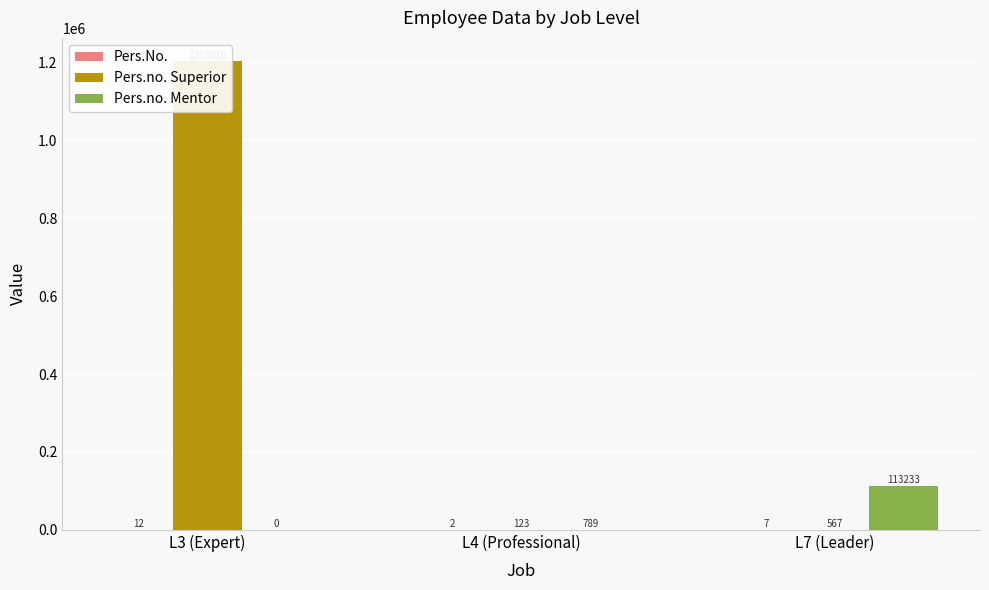

Reading right to left, list all the values displayed in this chart.

Pers.No.: L7 (Leader)=7	L4 (Professional)=2	L3 (Expert)=12
Pers.no. Superior: L7 (Leader)=567	L4 (Professional)=123	L3 (Expert)=1203010
Pers.no. Mentor: L7 (Leader)=113233	L4 (Professional)=789	L3 (Expert)=0